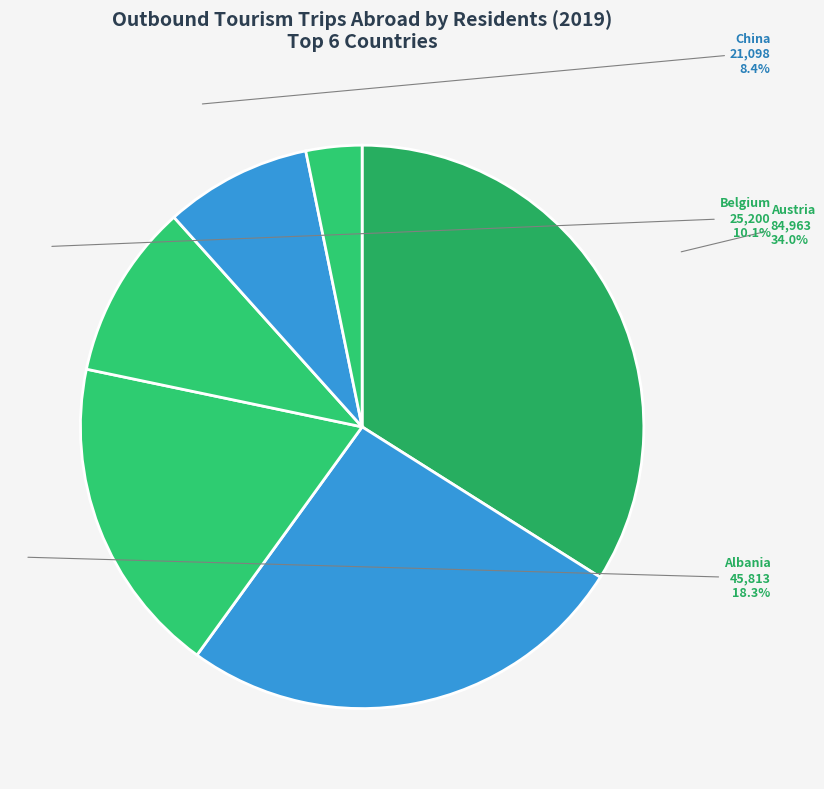

Count the number of slices in the pie.

6